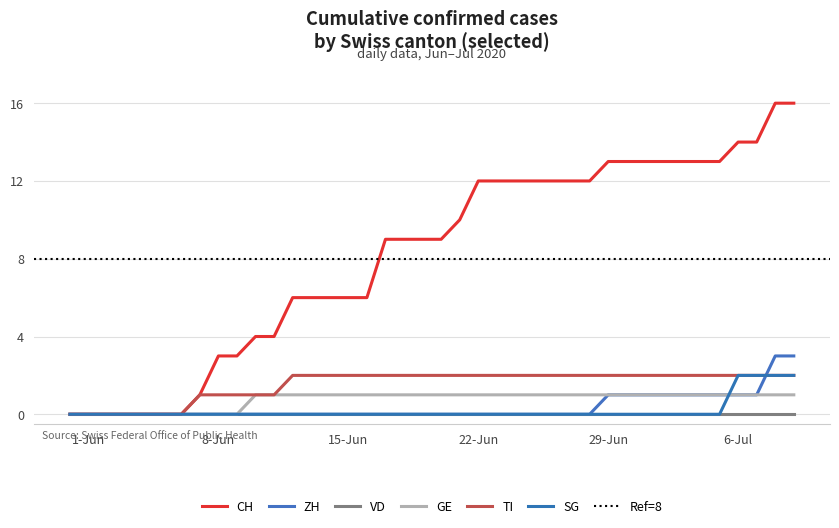

How many times do ZH and TI cross each other?

1